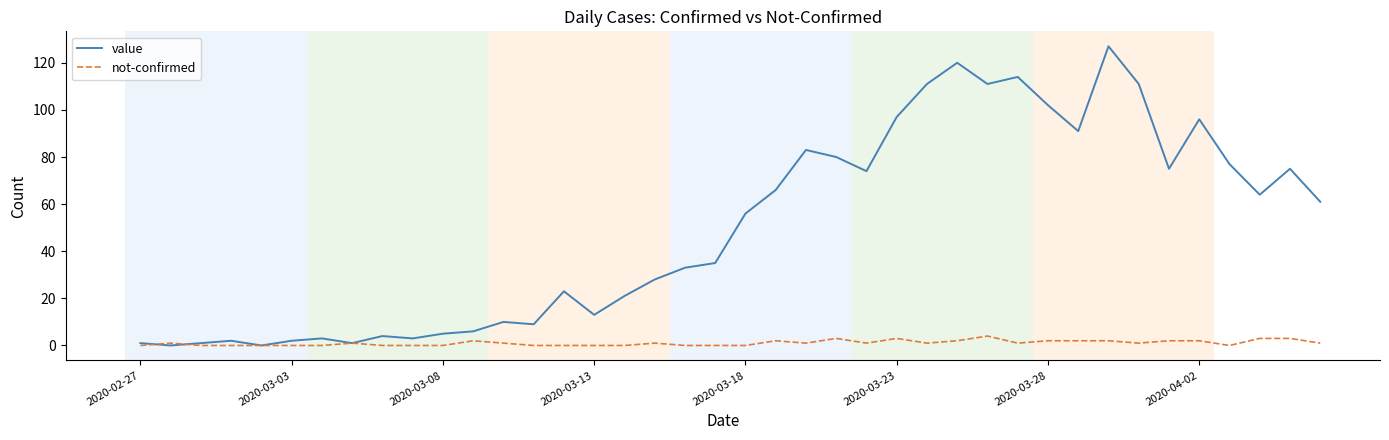

List the series in order of their peak value, lowest first.

not-confirmed, value